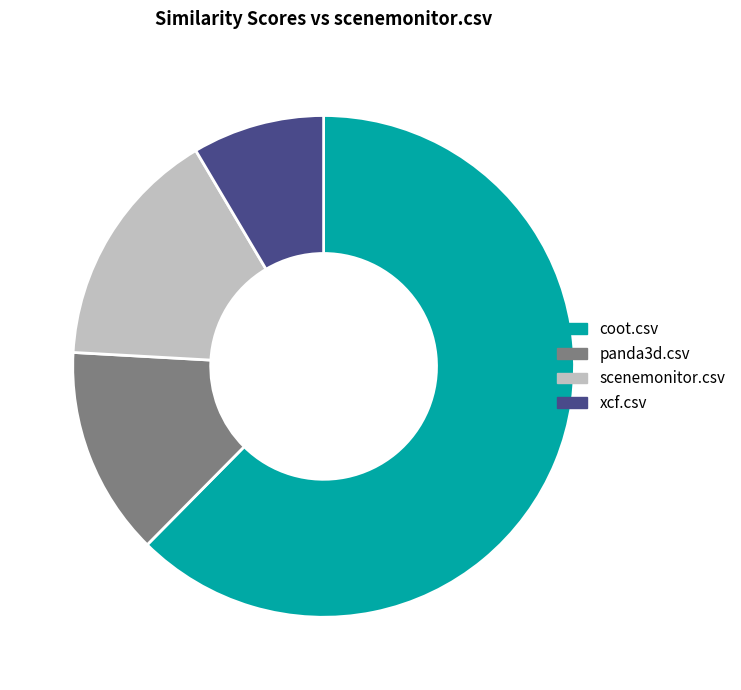

Is there any slice that represents more than half of the pie?

Yes